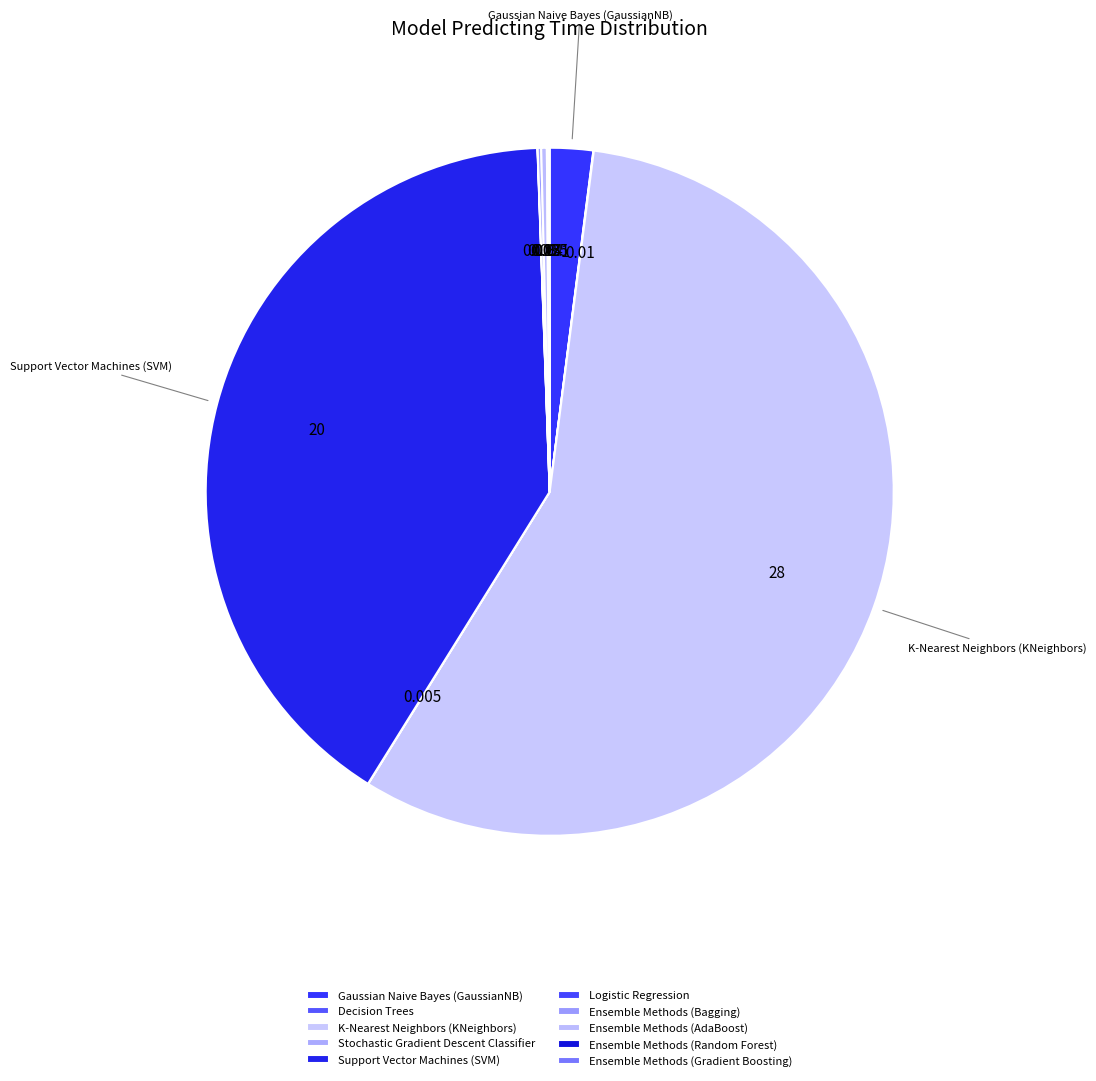

Is there any slice that represents more than half of the pie?

Yes